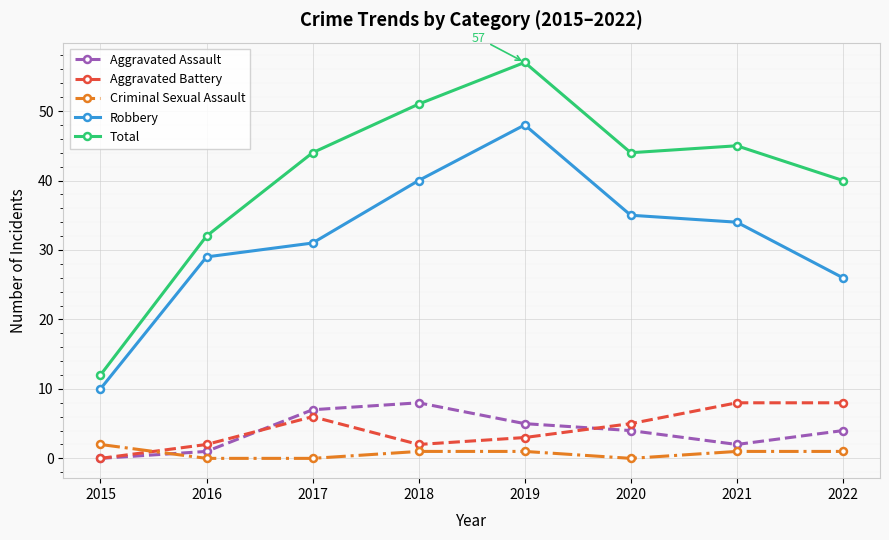

Which series has the widest spread of values?

Total